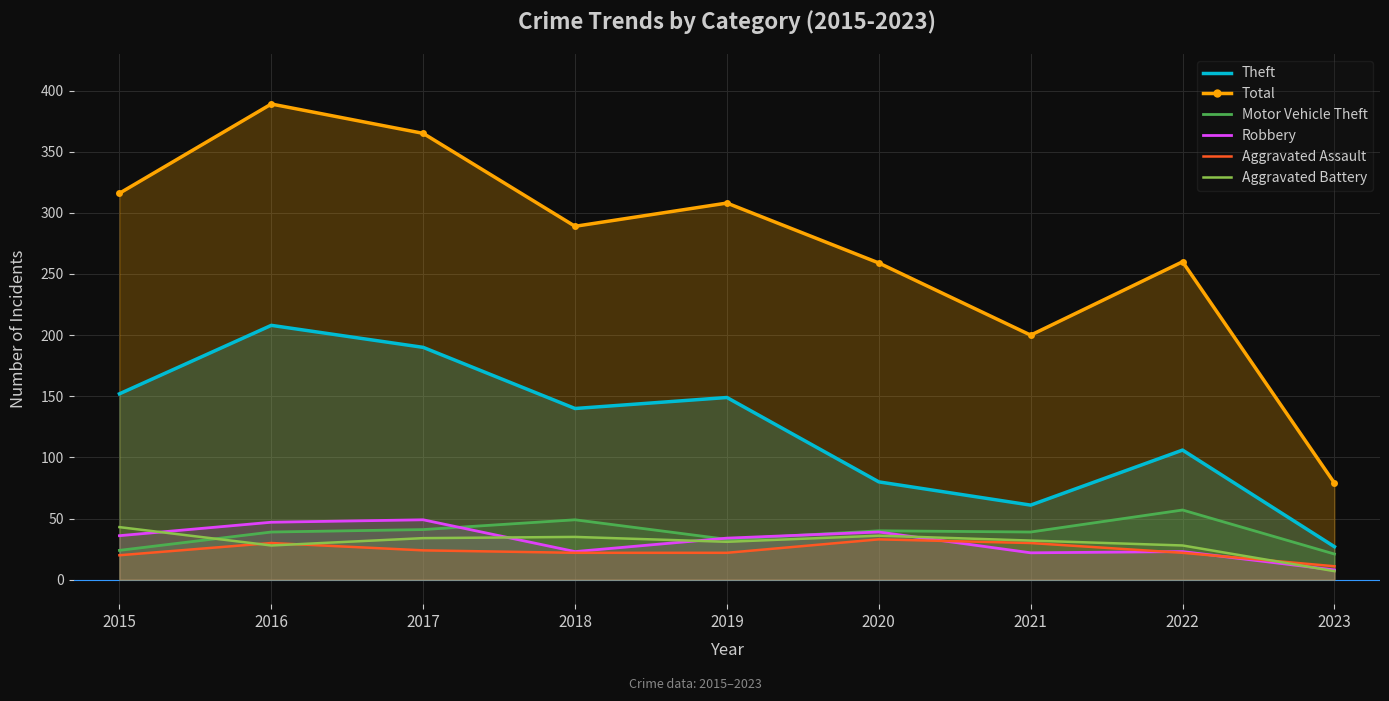

What is the difference between the maximum and second lowest values in the Motor Vehicle Theft series?

33